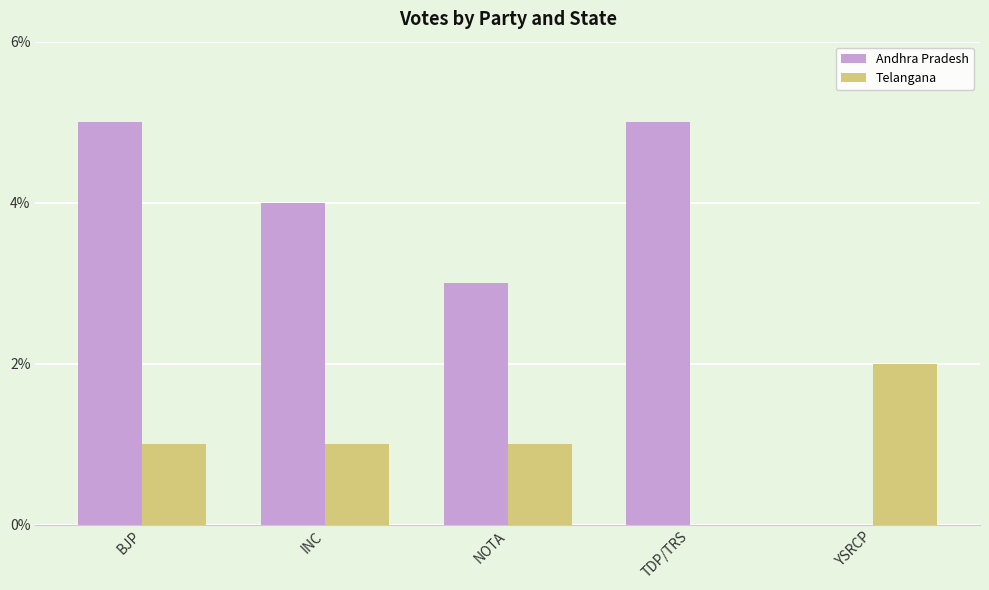

Reading left to right, transcribe all the data shown in this chart.

Andhra Pradesh: 5	4	3	5	0
Telangana: 1	1	1	0	2